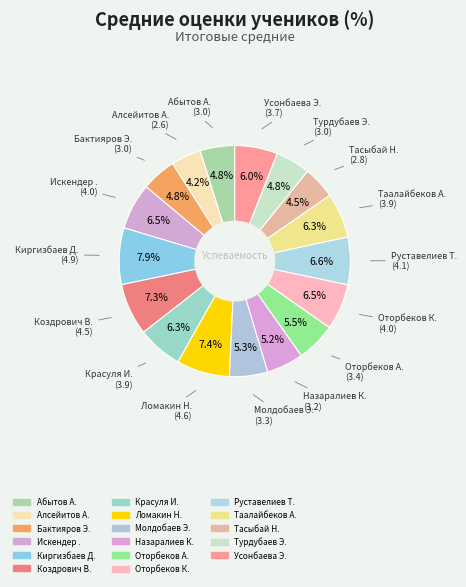

What percentage is the Киргизбаев Д. slice, to the nearest percent?

8%